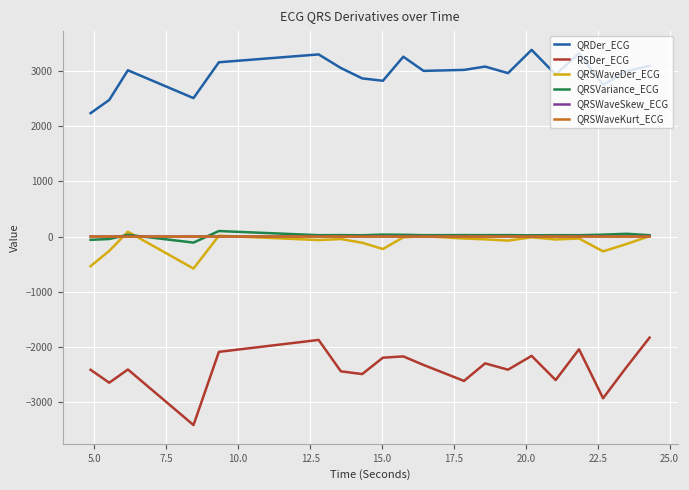

In QRSVariance_ECG, how many points are higher than both neighbors (excluding endpoints)?

8